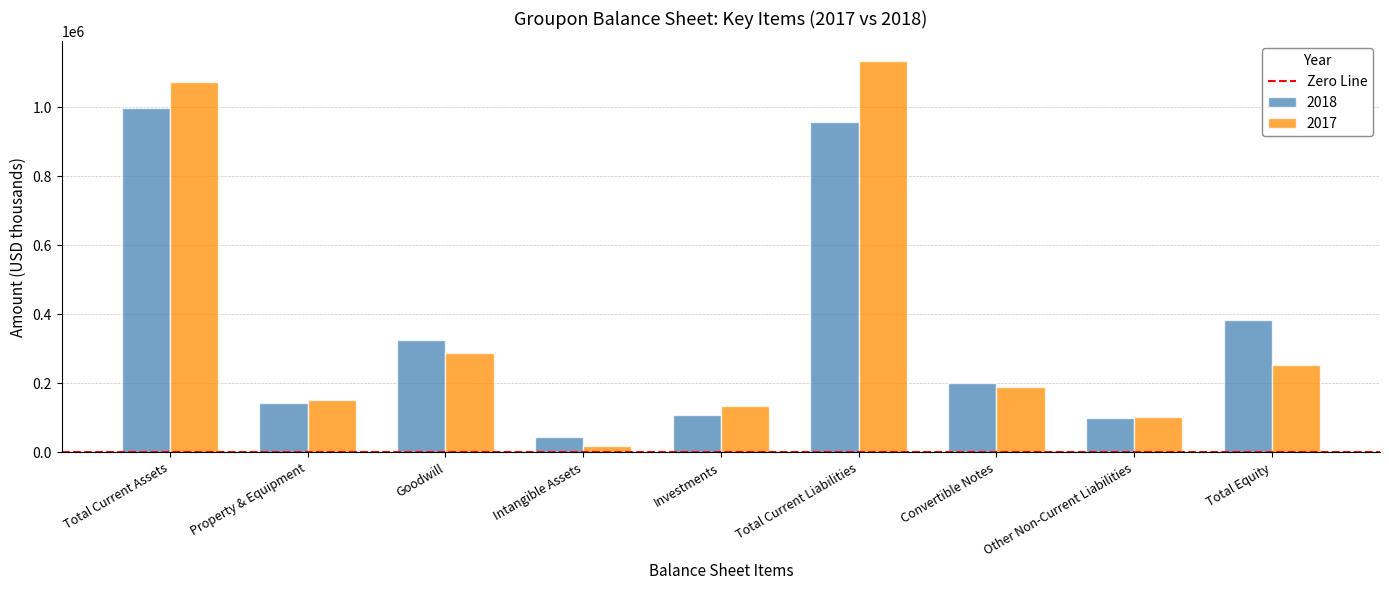

How many categories are shown in the chart?

9